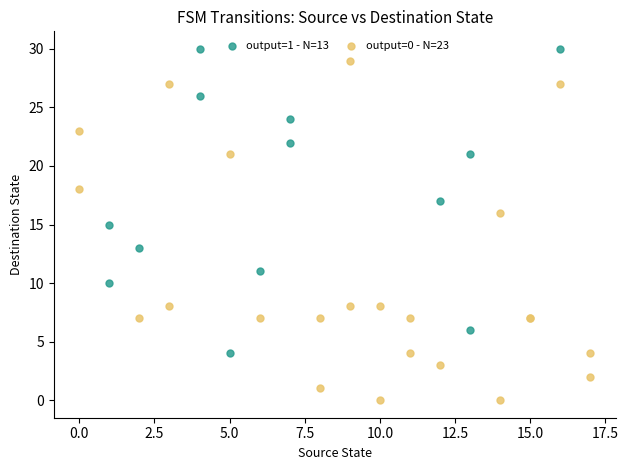

Which series has the widest spread of Y values?

output=0 - N=23